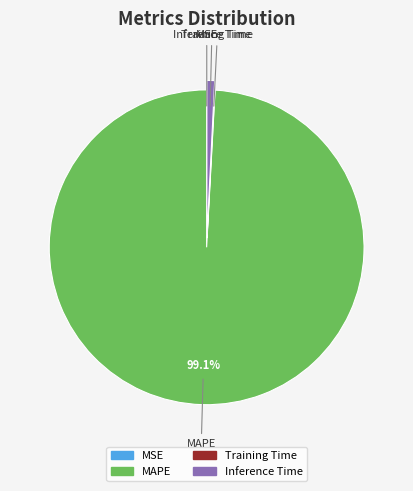

Is there any slice that represents more than half of the pie?

Yes